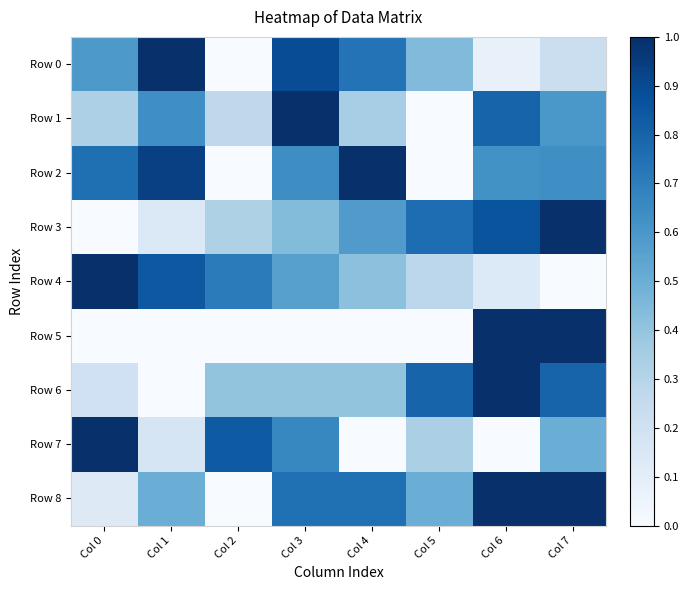

At which category is the sum across all series the highest?

Col 7